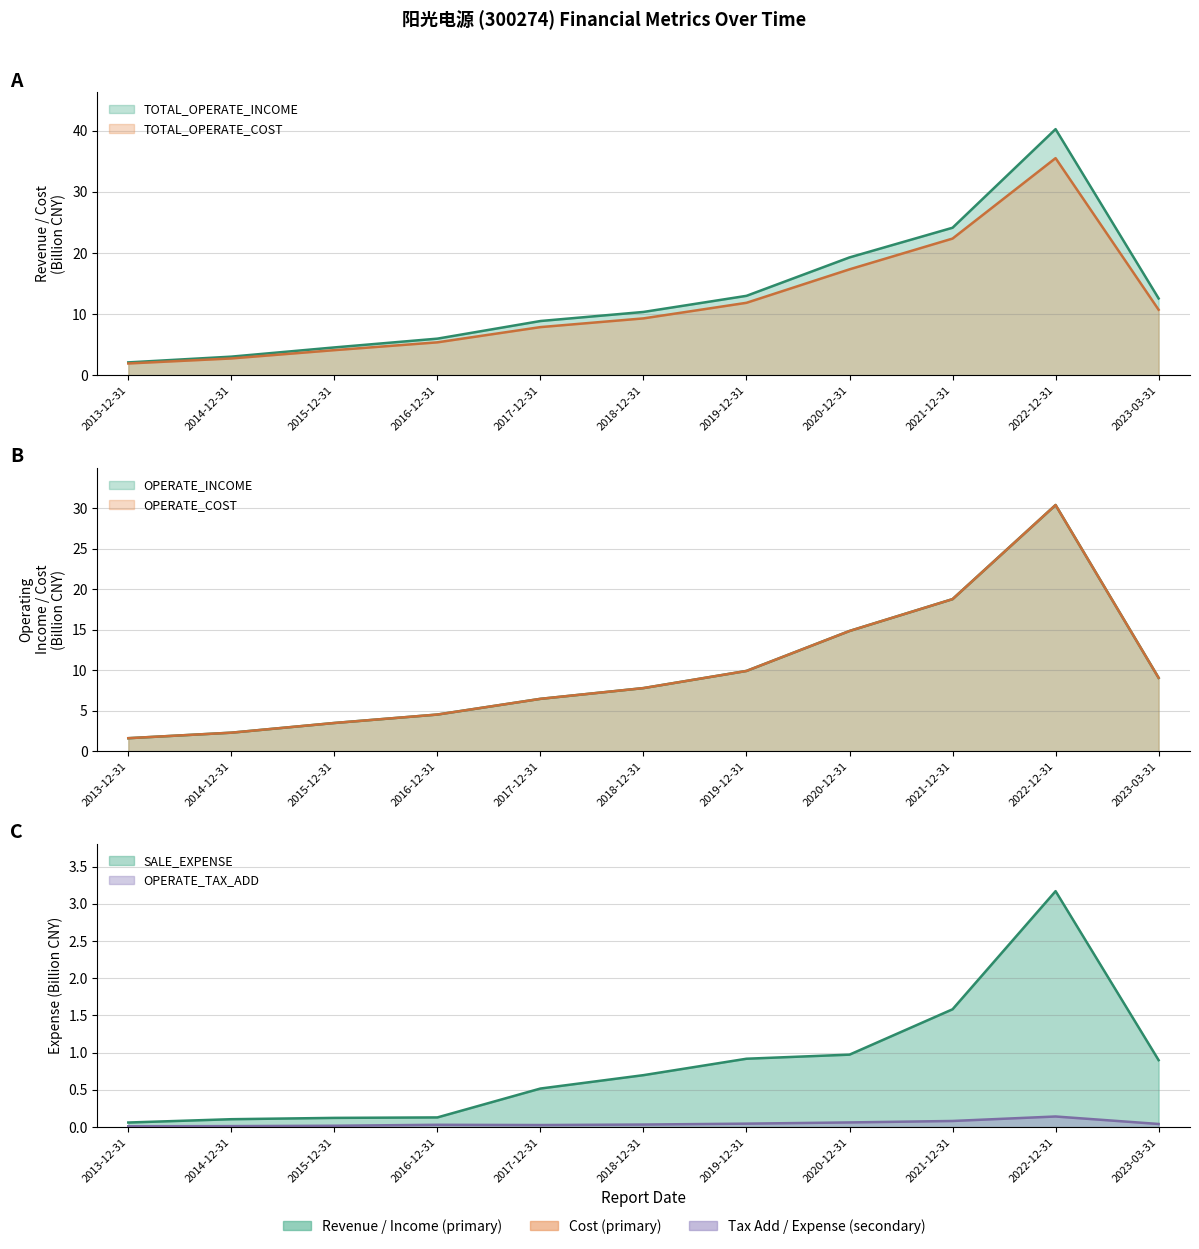

What is the total value across all series at 2023-03-31?

42.4